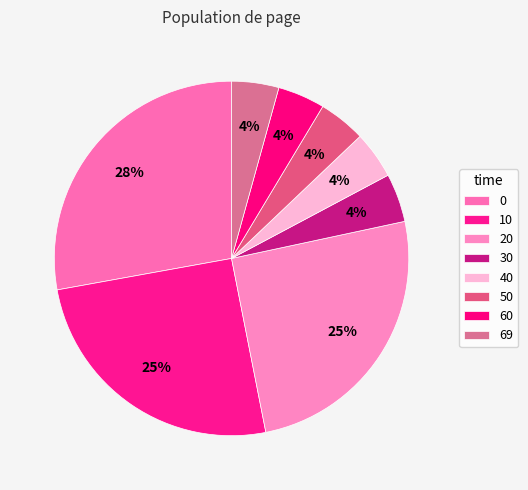

Does 30 represent more than half of the total?

No